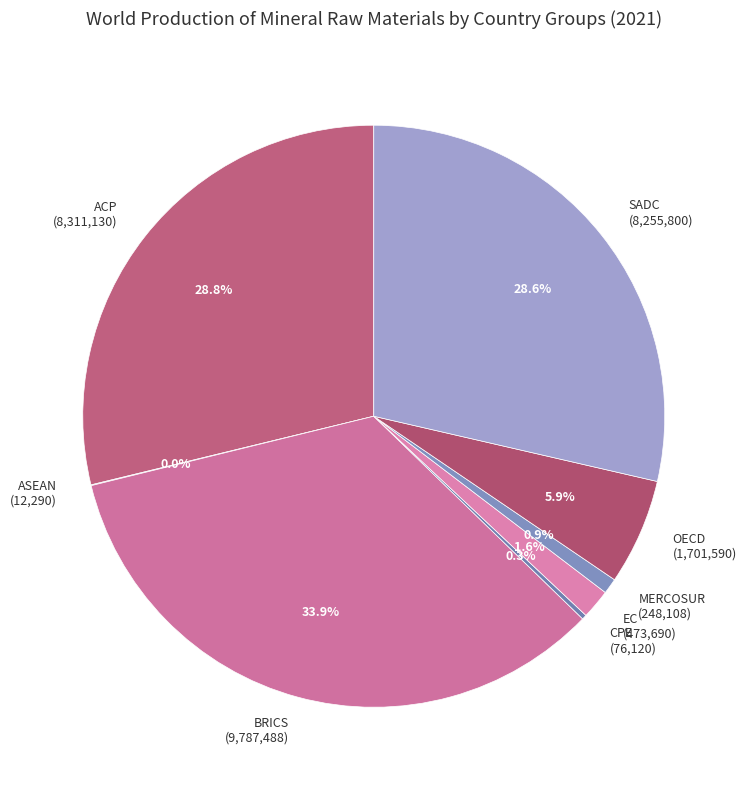

What is the largest slice in the pie chart?

BRICS